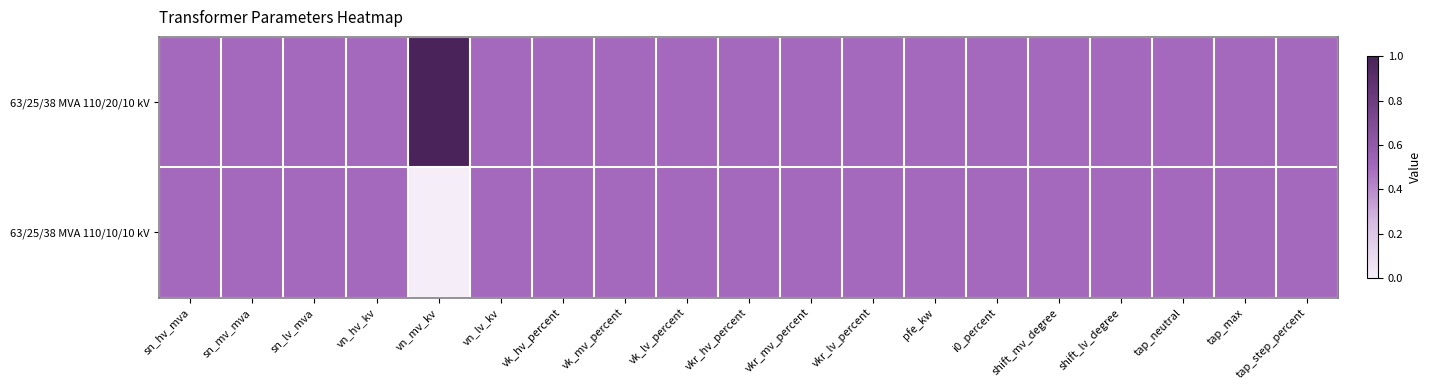

At how many categories does at least one series exceed 0?

19